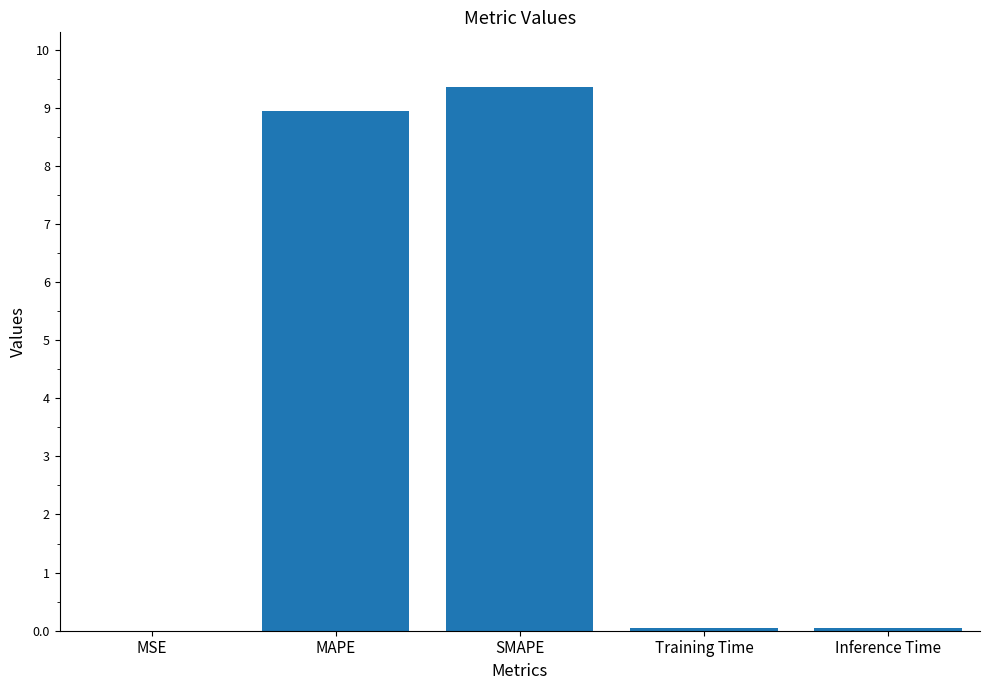

Which label corresponds to the largest value in the chart?

SMAPE